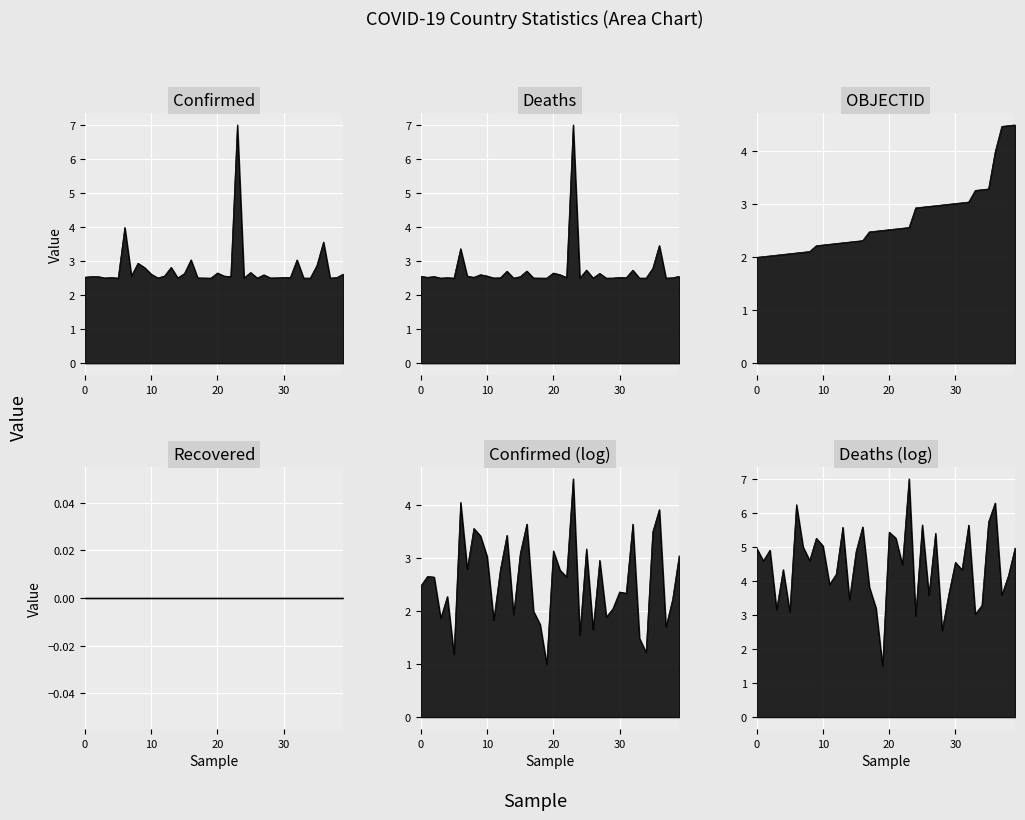

What is the value of the Confirmed point at the 24th from the left?

7.0